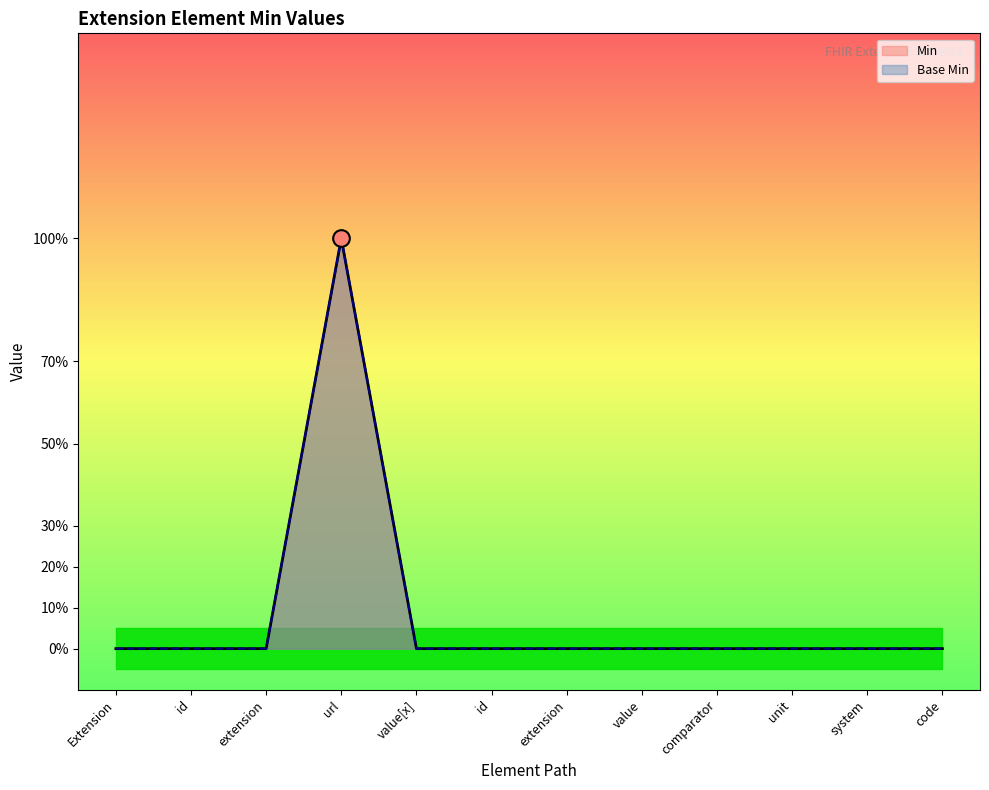

True or false: Base Min and Min intersect in this chart.

False